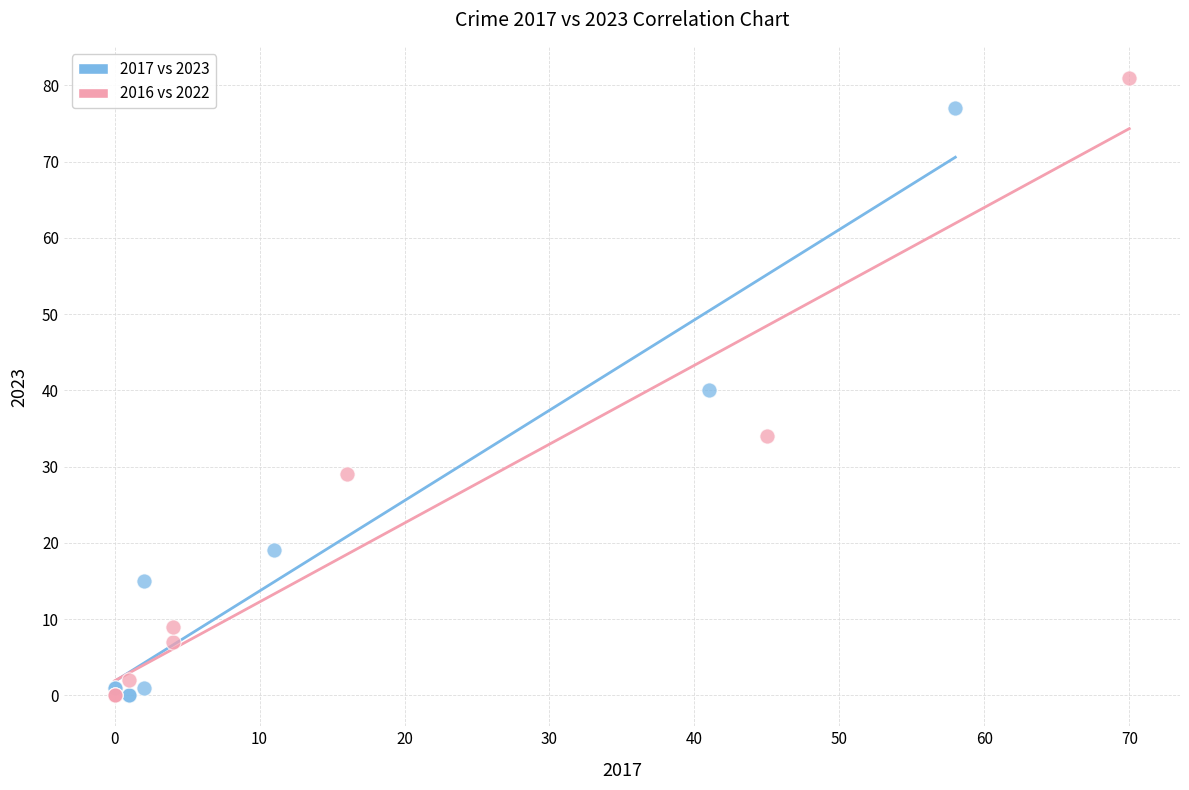

Which series reaches the maximum Y coordinate?

2016 vs 2022